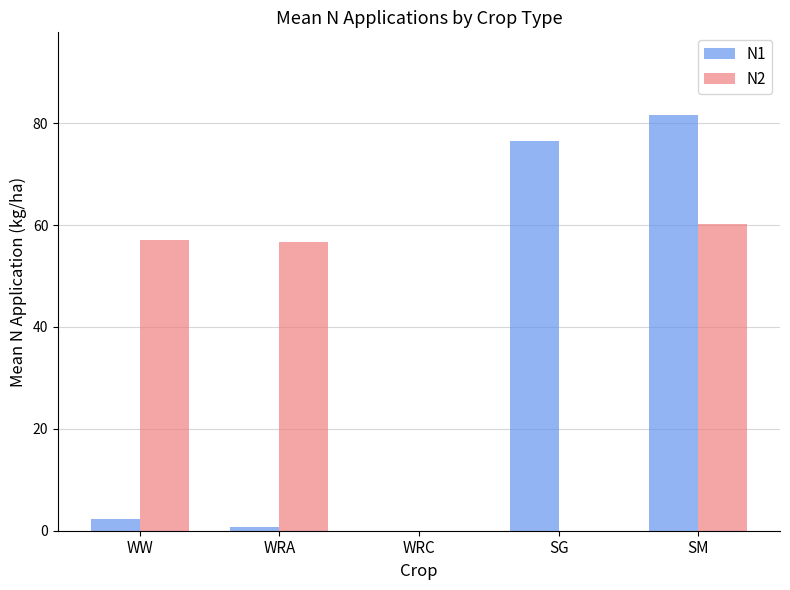

How many distinct data groups are displayed?

2